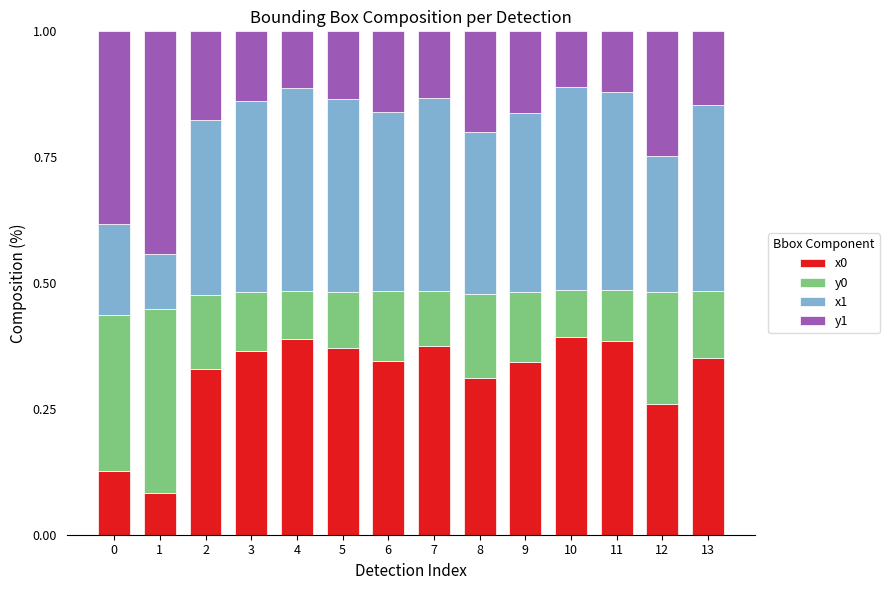

What is the total value across all series at 7?

1.0